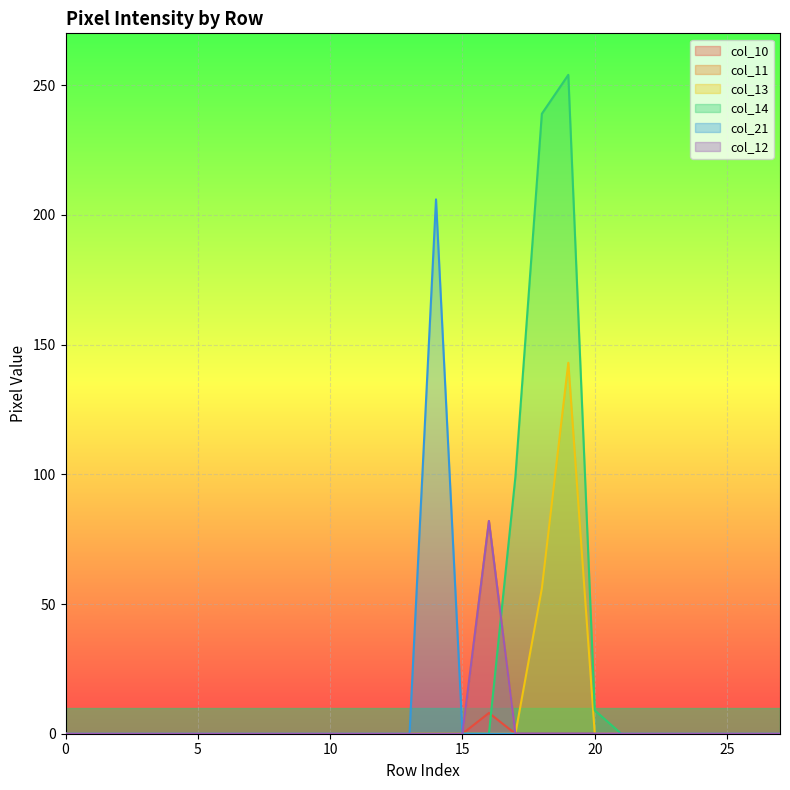

True or false: col_13 and col_10 intersect in this chart.

False